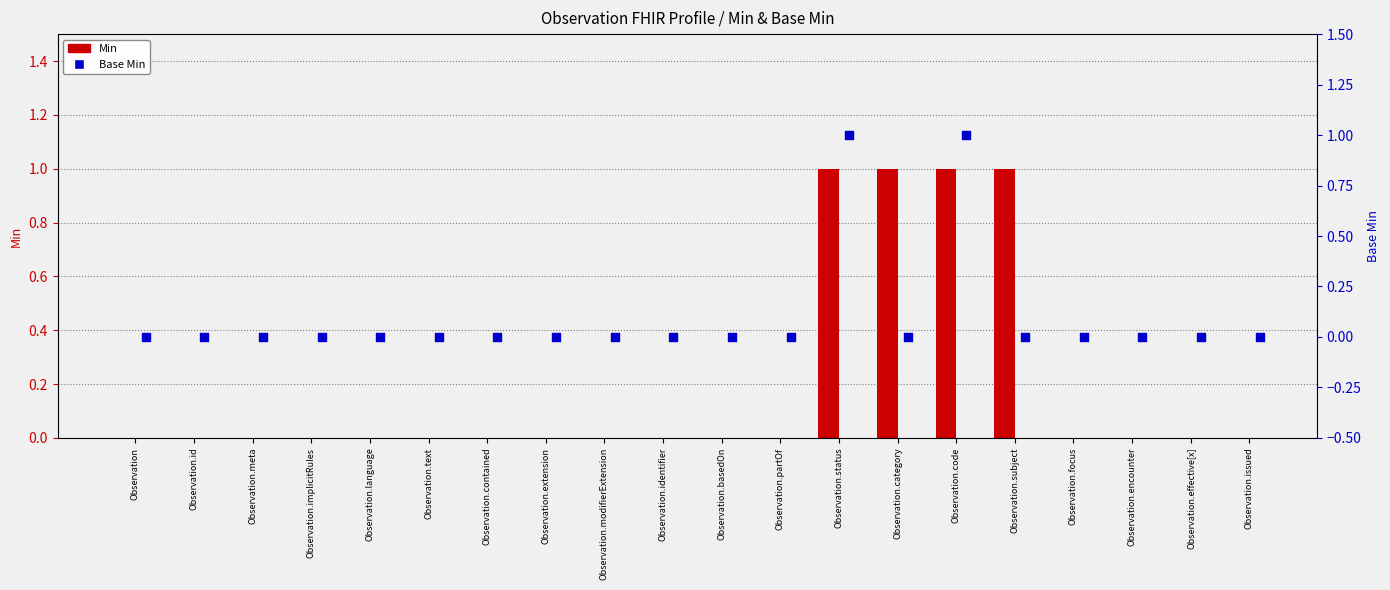

Which series has the widest spread of Y values?

Min